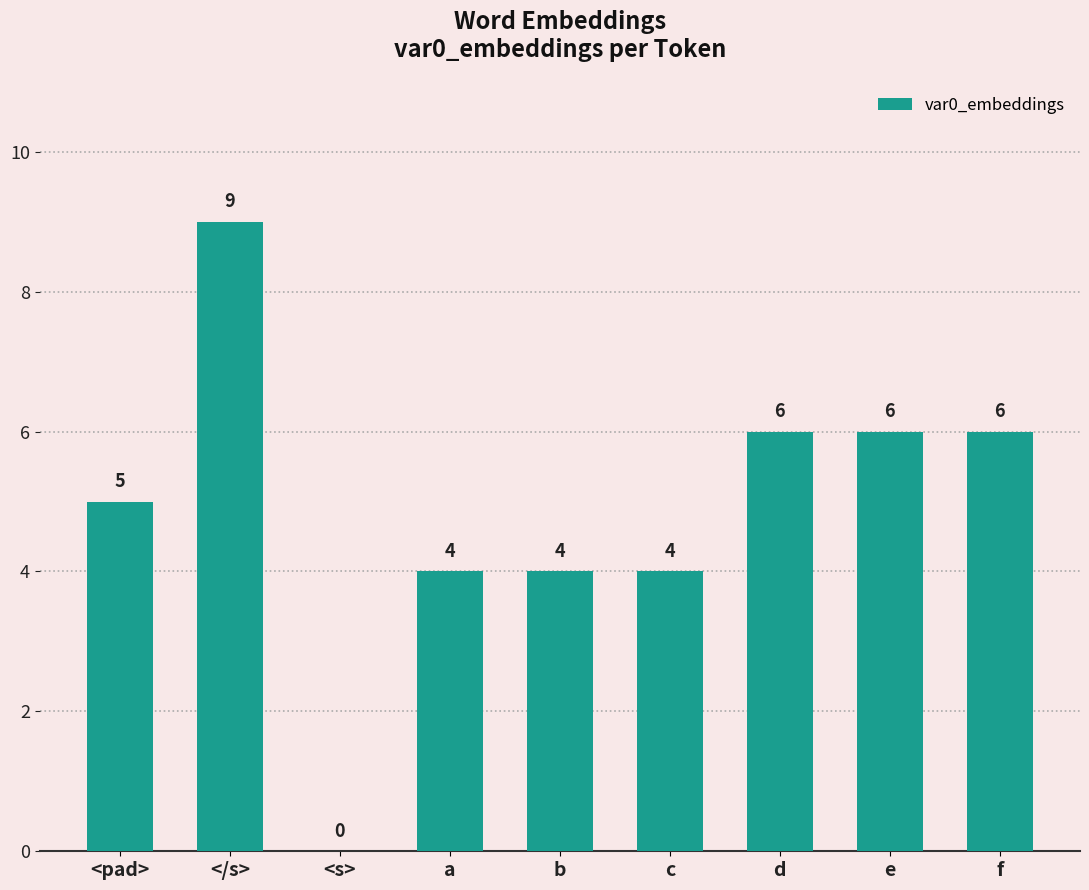

At which category does the chart reach its peak across all series?

</s>